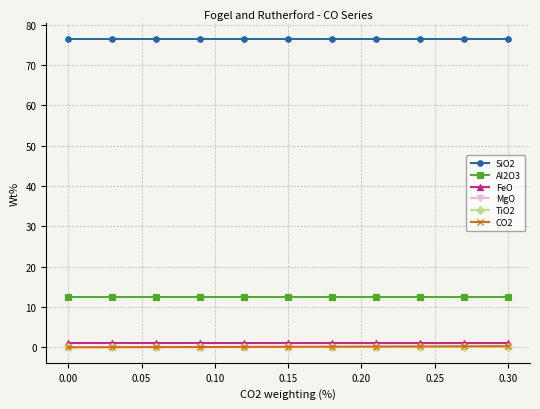

Which series has the largest total across all categories?

SiO2